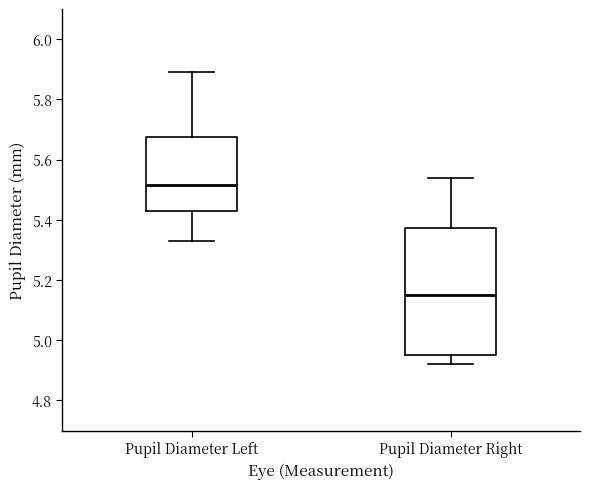

Reading left to right, read every box against the y-axis: the position of its median line, the range the box covers, and the ends of its whiskers. The values are not printed on the chart, so give them approximately, as read against the axis.

Pupil Diameter Left: median 5.52, box 5.42 to 5.68, whiskers 5.34 to 5.90
Pupil Diameter Right: median 5.16, box 4.96 to 5.38, whiskers 4.92 to 5.54